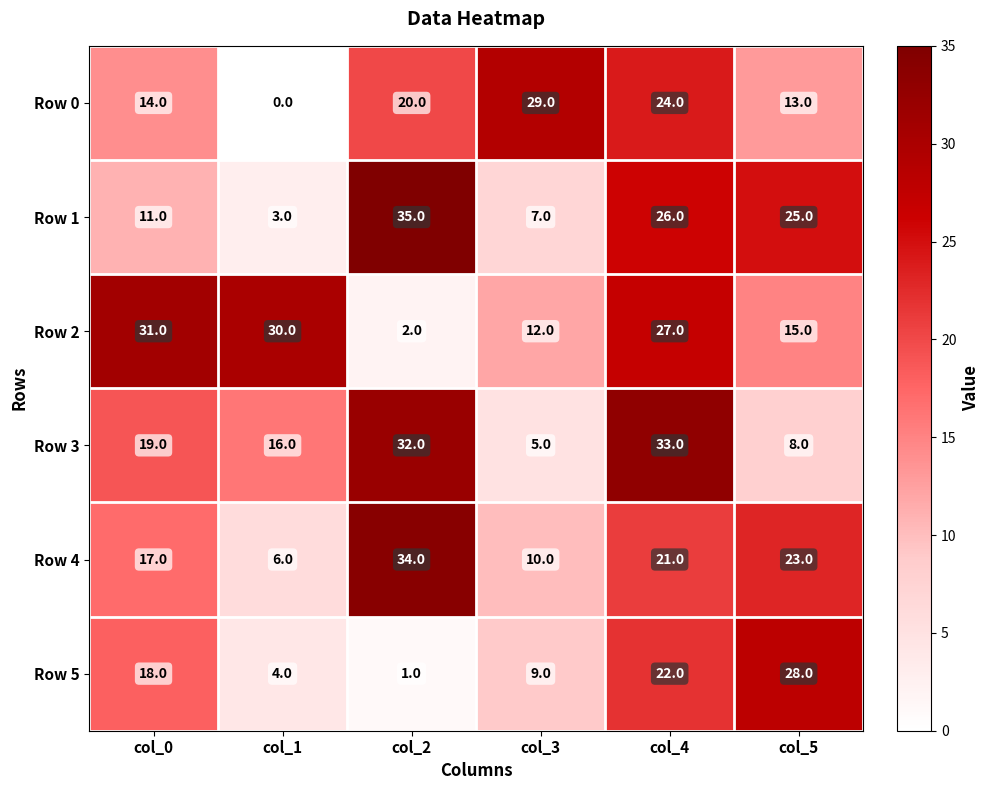

The Row 2 series shows 15 at col_1. True or false?

False